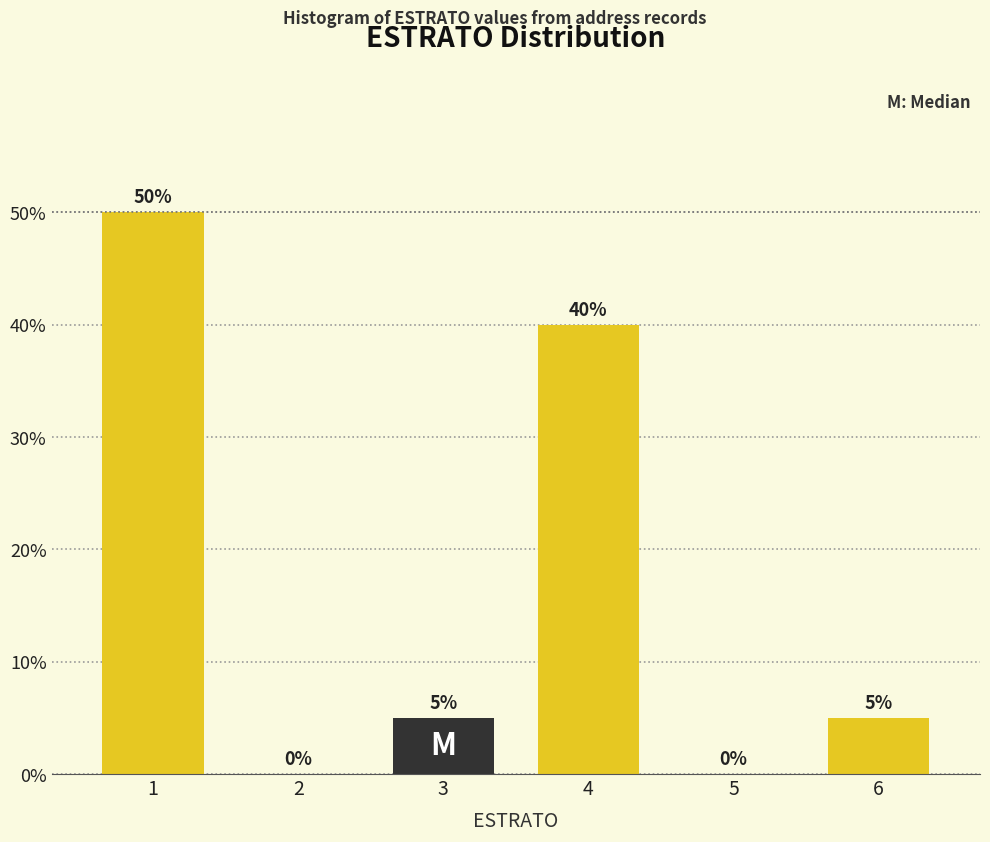

Reading left to right, transcribe all the data shown in this chart.

1=50	2=0	3=5	4=40	5=0	6=5